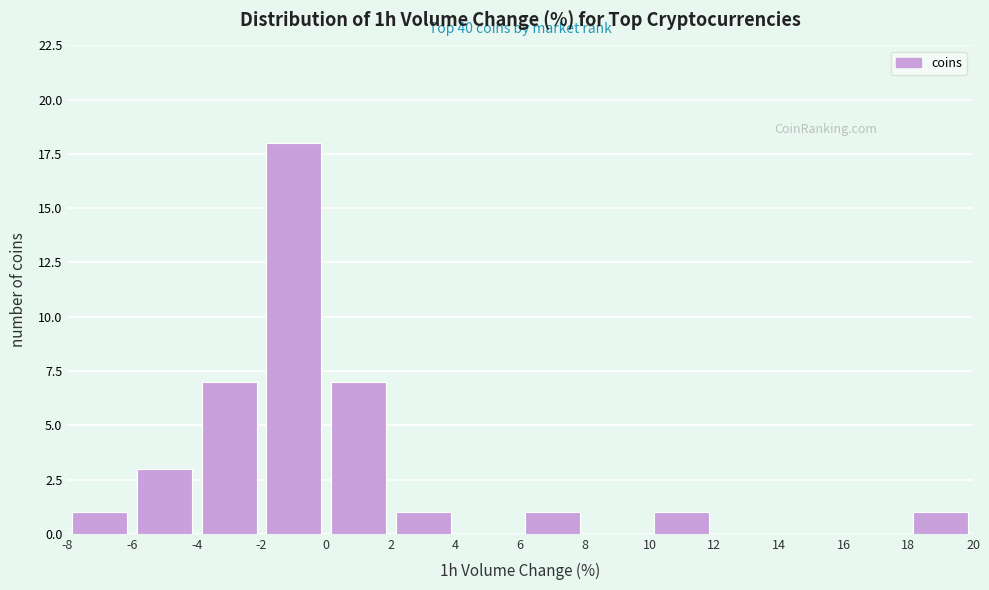

Over which range of the x-axis is the bar tallest?

-2 to 0